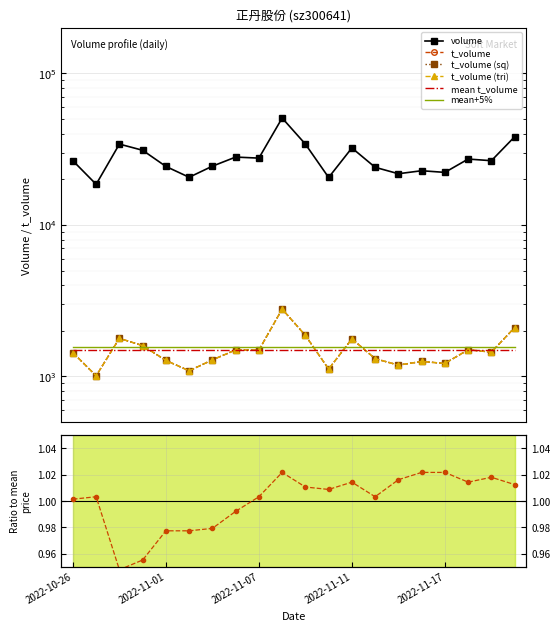

The value of t_volume at 2022-11-17 is 1686.6. True or false?

False